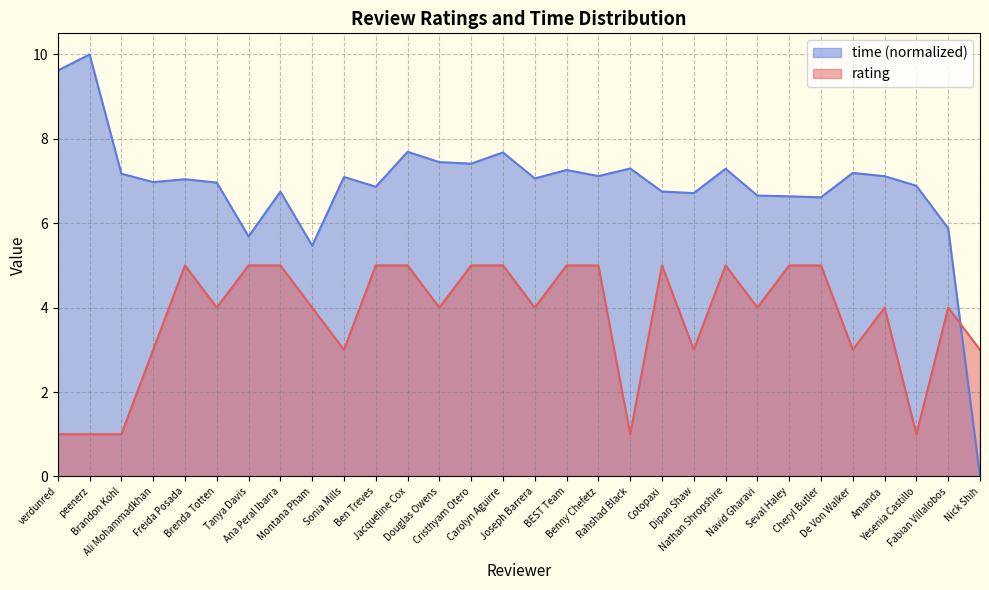

At how many categories does at least one series exceed 4?

29